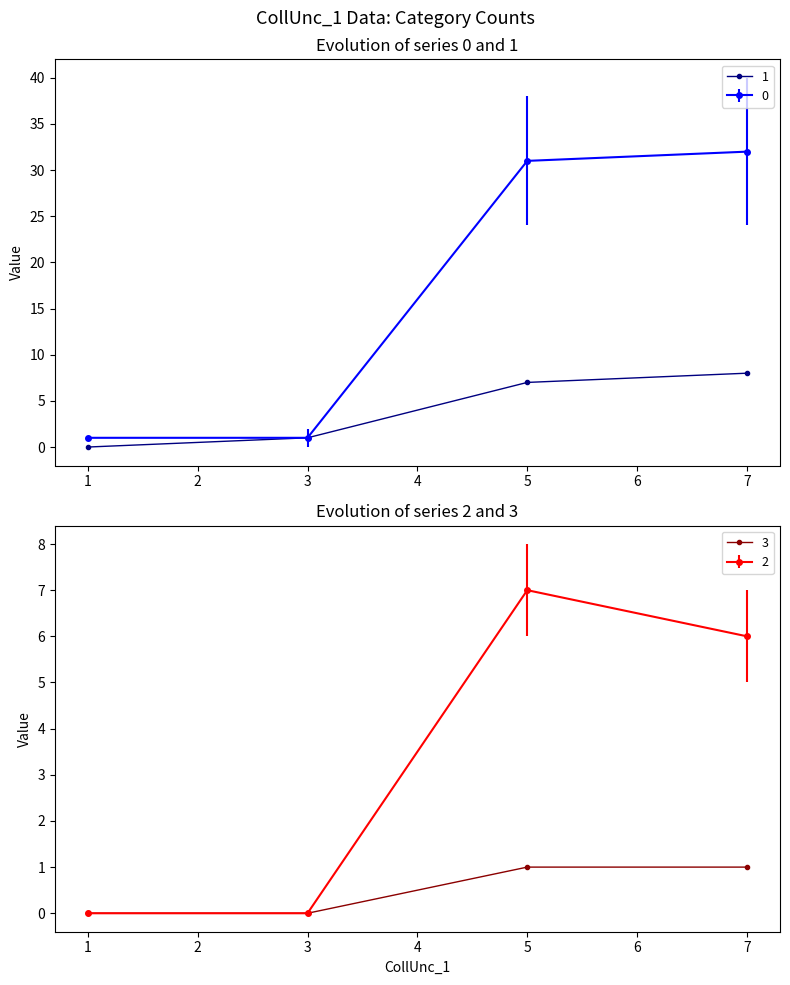

True or false: 2 and 0 cross at least once.

False